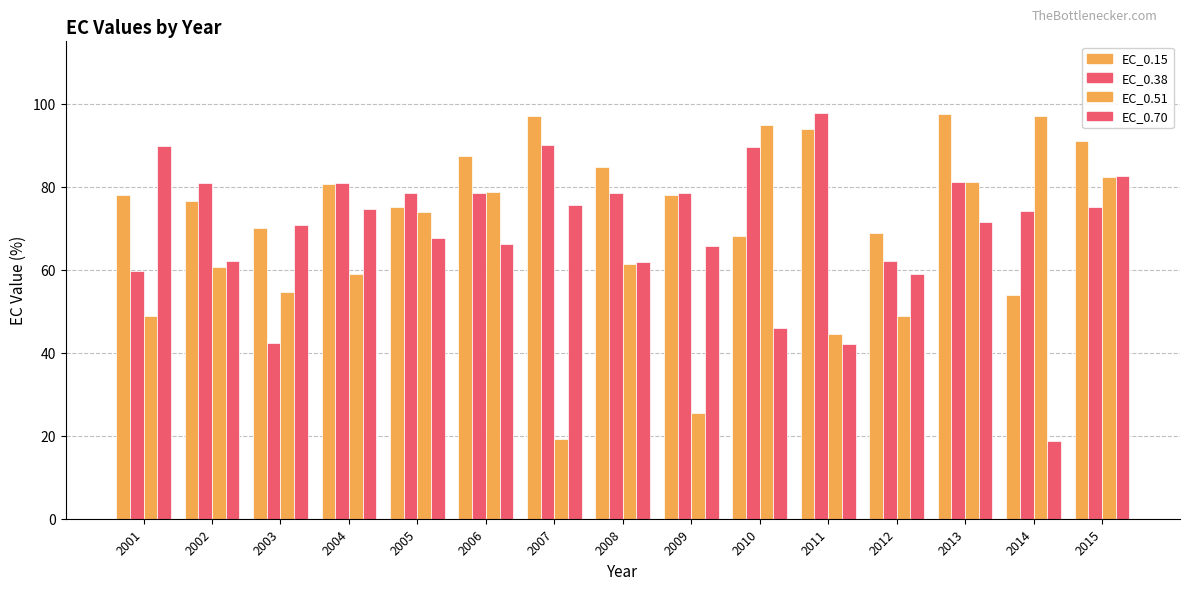

The EC_0.70 series shows 62.0 at 2008. True or false?

True